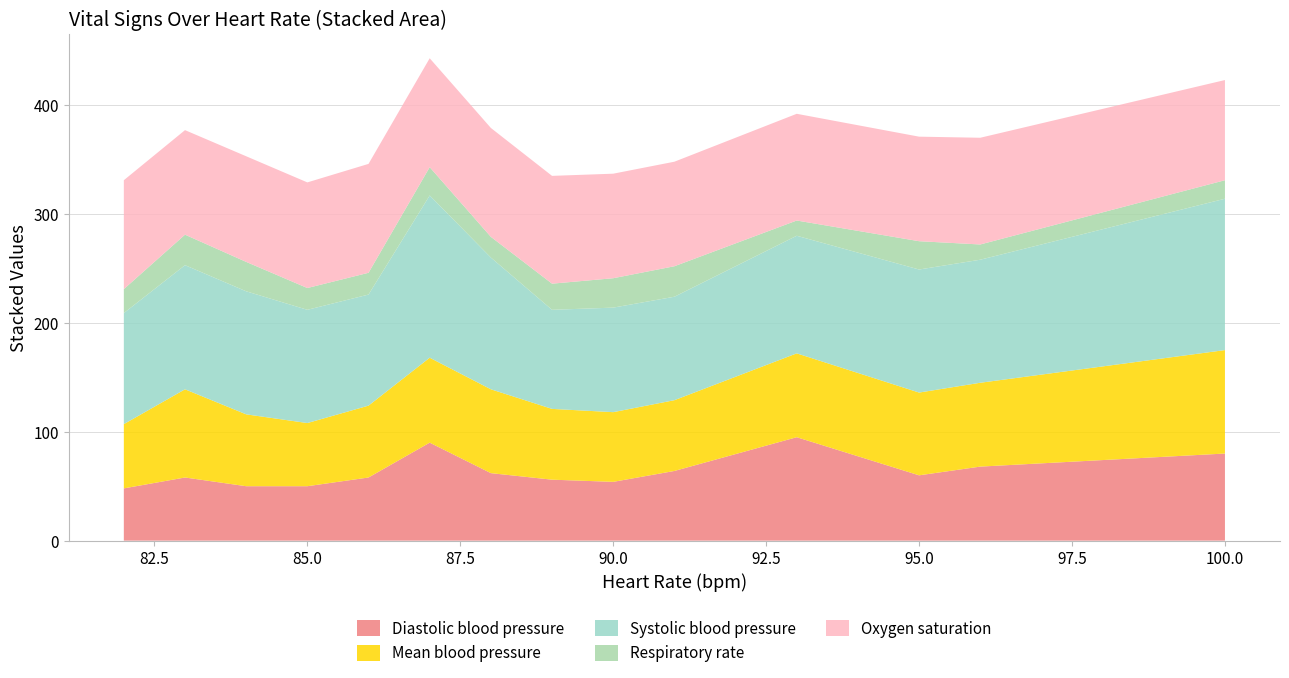

Reading left to right, transcribe all the data shown in this chart.

Diastolic blood pressure: 82=48	83=58	84=50	85=50	86=58	87=90	88=62	89=56	90=54	91=64	93=95	95=60	96=68	100=80
Mean blood pressure: 82=59	83=81	84=66	85=58	86=66	87=78	88=77	89=65	90=64	91=65	93=77	95=76	96=77	100=95
Systolic blood pressure: 82=102	83=114	84=113	85=104	86=102	87=149	88=121	89=91	90=96	91=95	93=108	95=113	96=113	100=139
Respiratory rate: 82=22	83=28	84=27	85=20	86=20	87=26	88=19	89=24	90=27	91=28	93=14	95=26	96=14	100=17
Oxygen saturation: 82=100	83=96	84=97	85=97	86=100	87=100	88=100	89=99	90=96	91=96	93=98	95=96	96=98	100=92